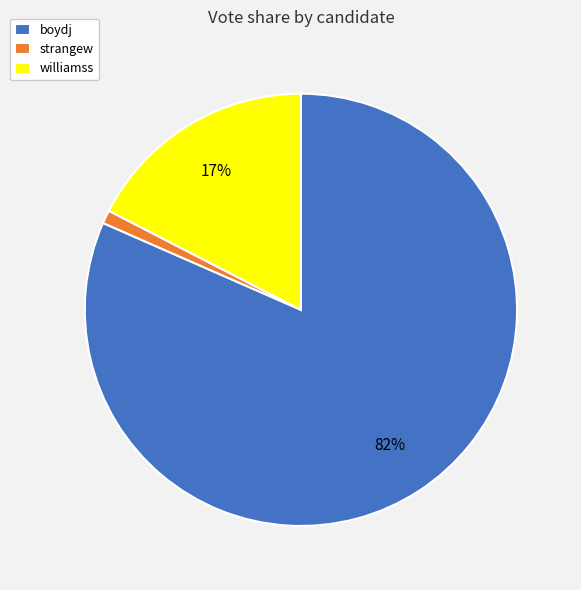

To the nearest percent, what portion does strangew represent?

1%